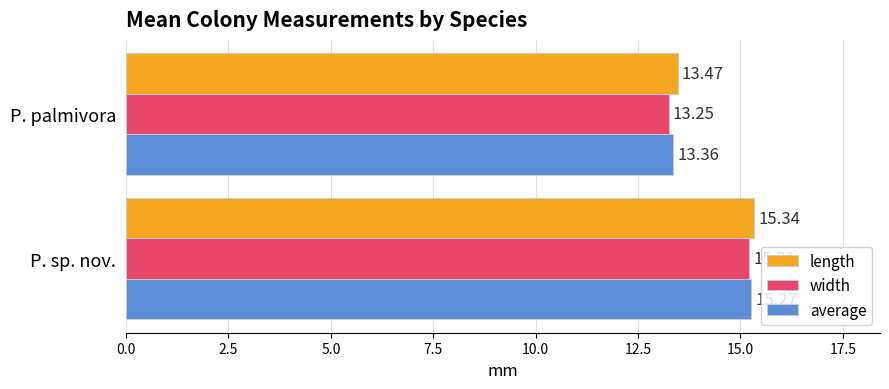

How many categories are shown in the chart?

2